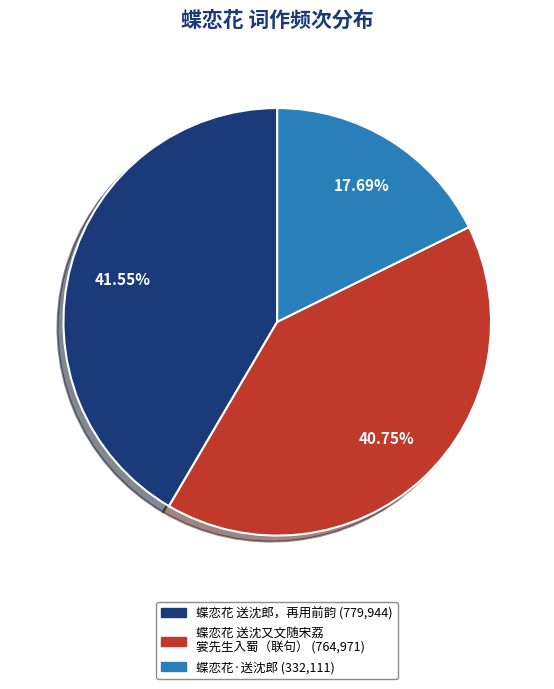

Is there a majority slice in this chart?

No